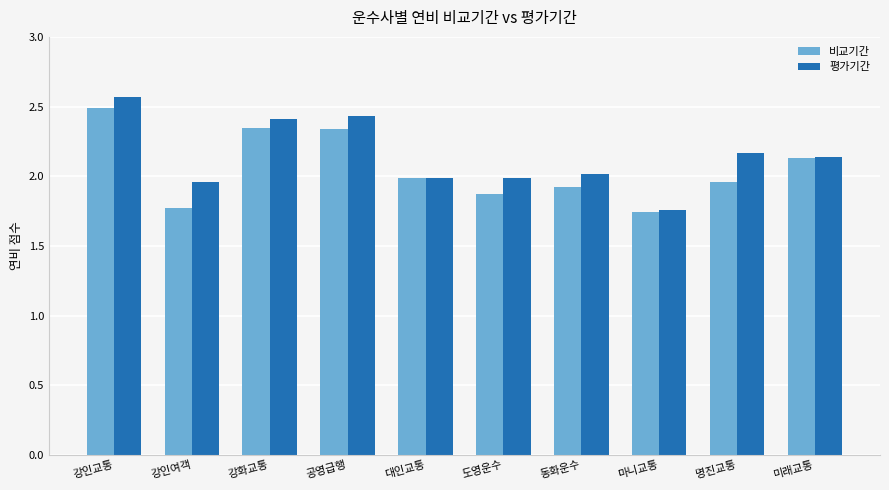

The value of 평가기간 at 강인여객 is 2.0. True or false?

True